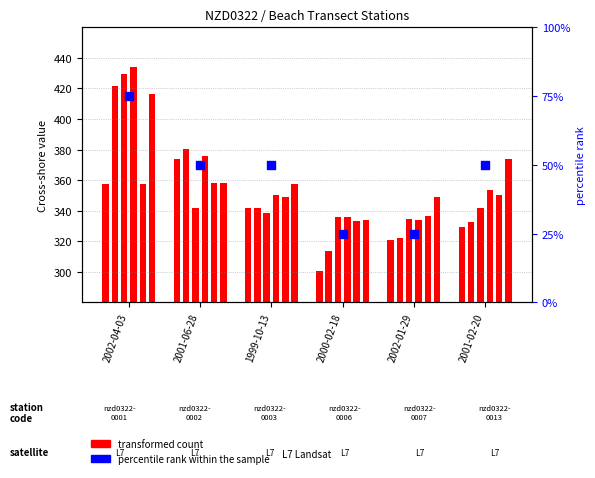

What is the ratio of the value at 2002-01-29 to the value at 1999-10-13?

0.5